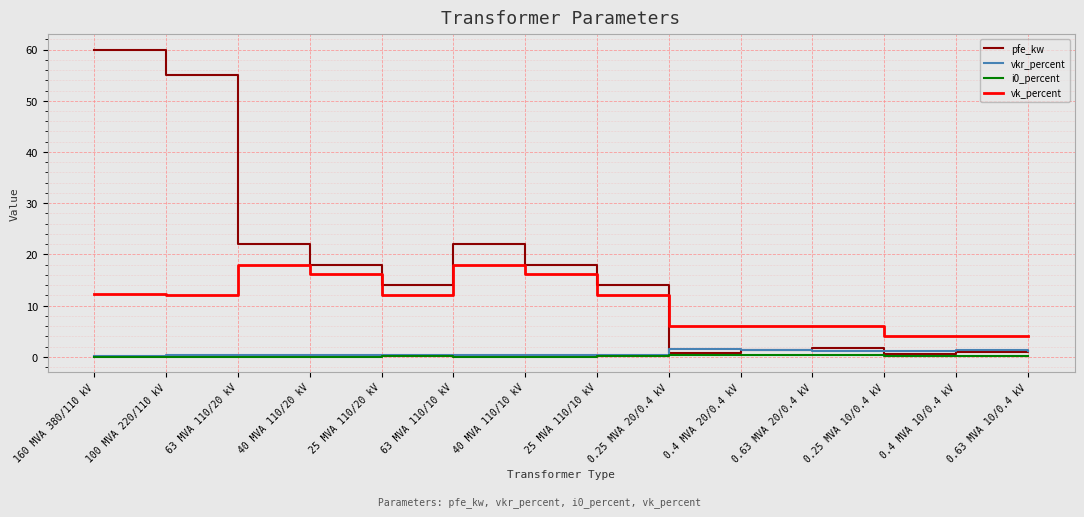

Is the value of vk_percent at 100 MVA 220/110 kV greater than the value of i0_percent at 40 MVA 110/20 kV?

Yes